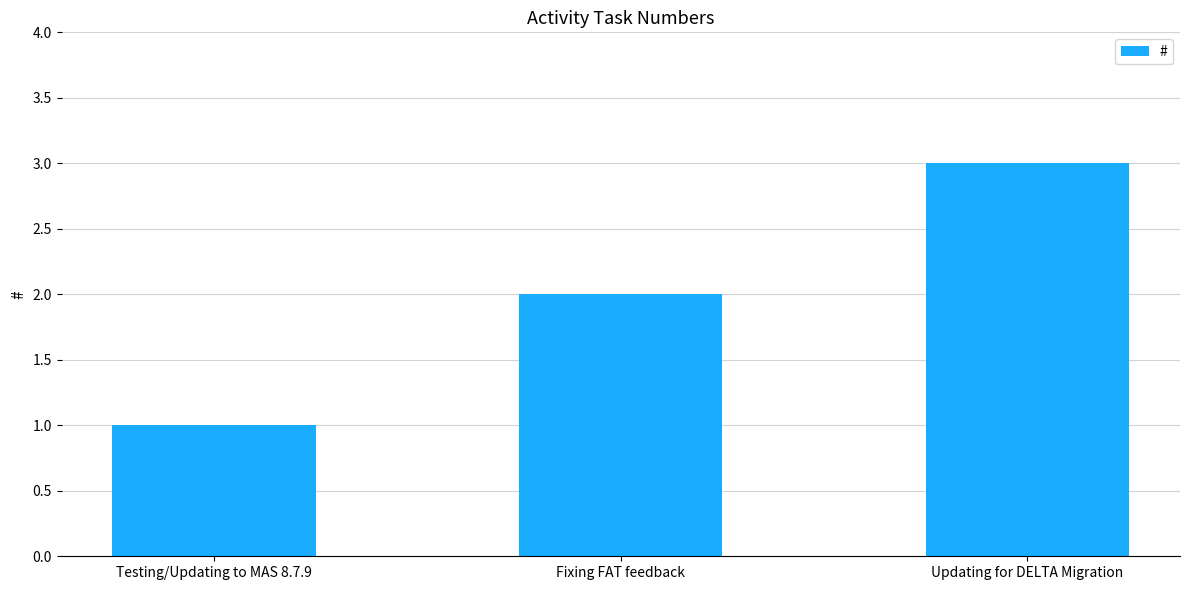

The value at Fixing FAT feedback is 3. True or false?

False